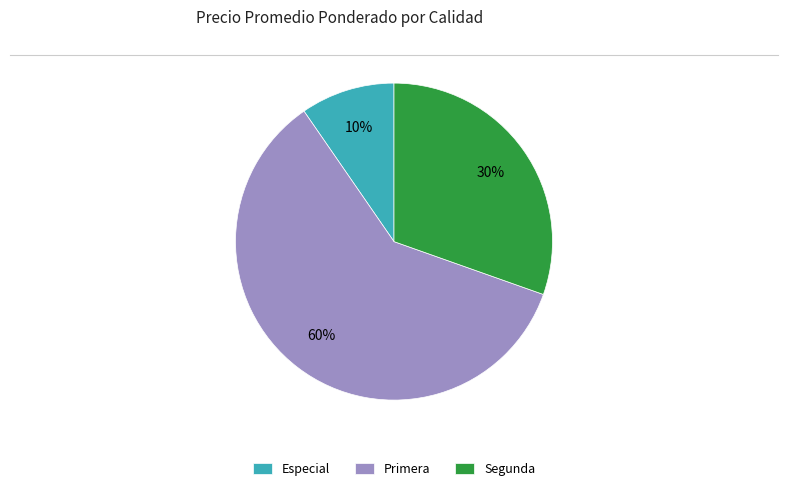

Rank the categories by value from highest to lowest.

Primera, Segunda, Especial